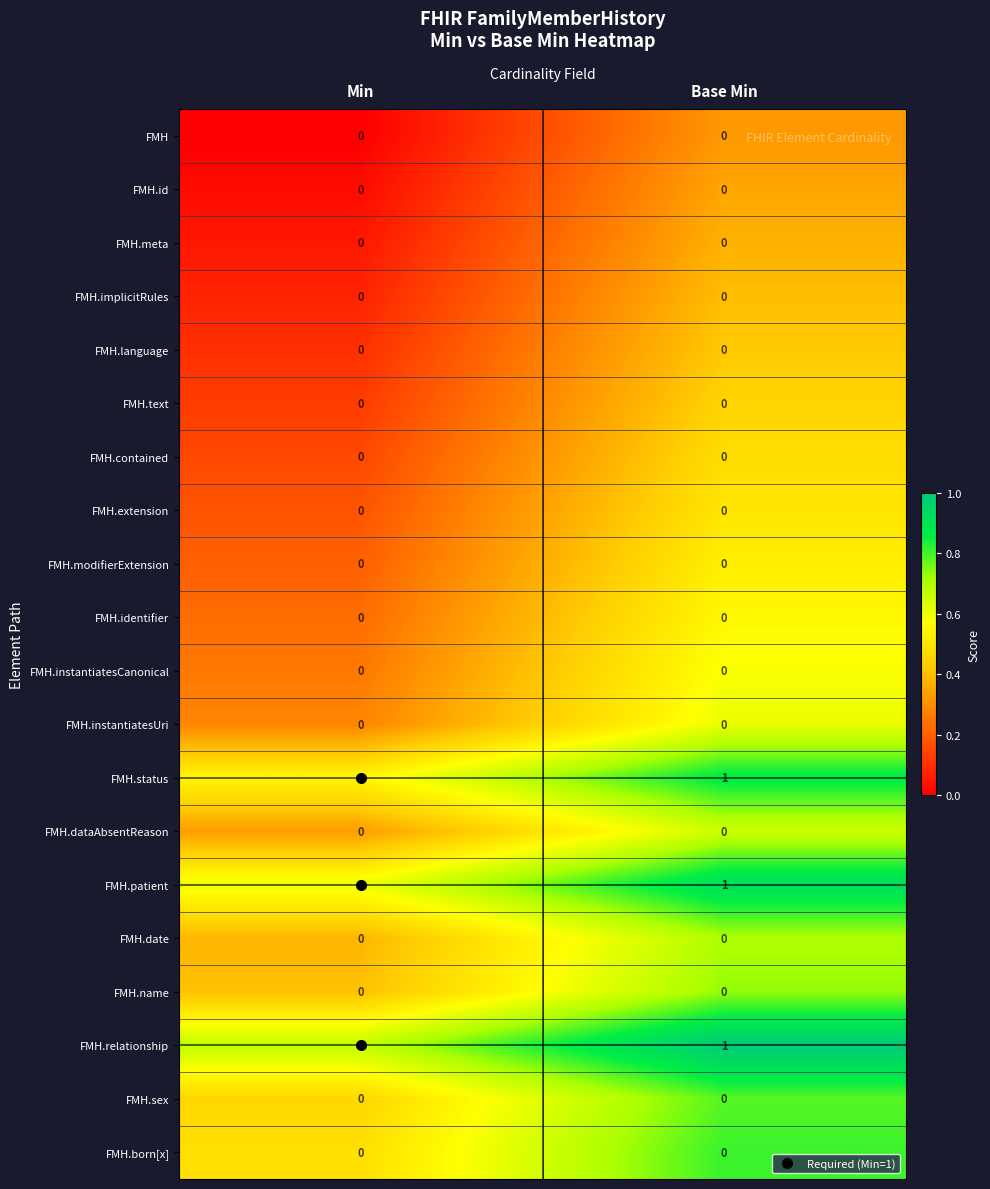

What is the total value across all series at Min?

3